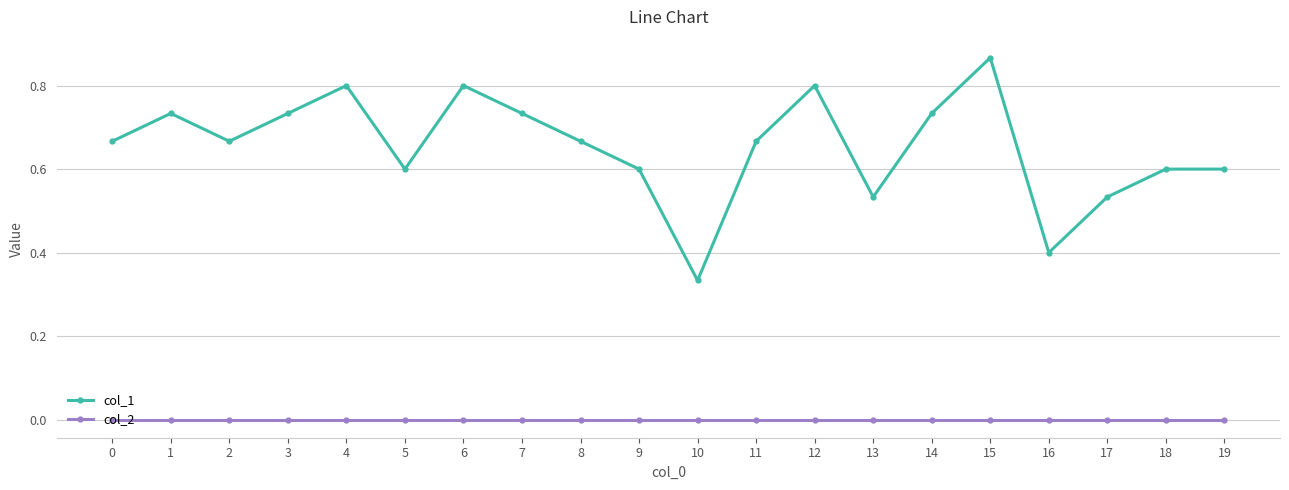

Is the value of col_1 at 5 greater than the value of col_2 at 11?

Yes